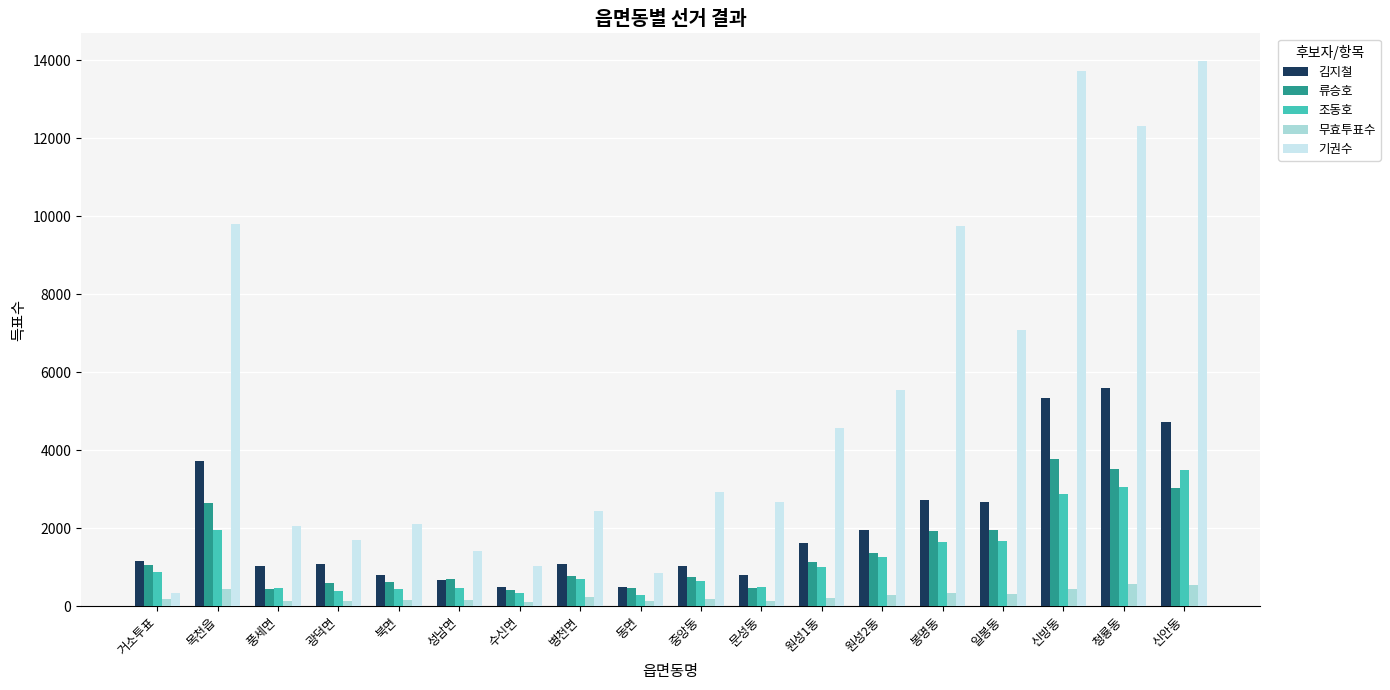

Is the value of 김지철 at 일봉동 greater than the value of 조동호 at 원성1동?

Yes